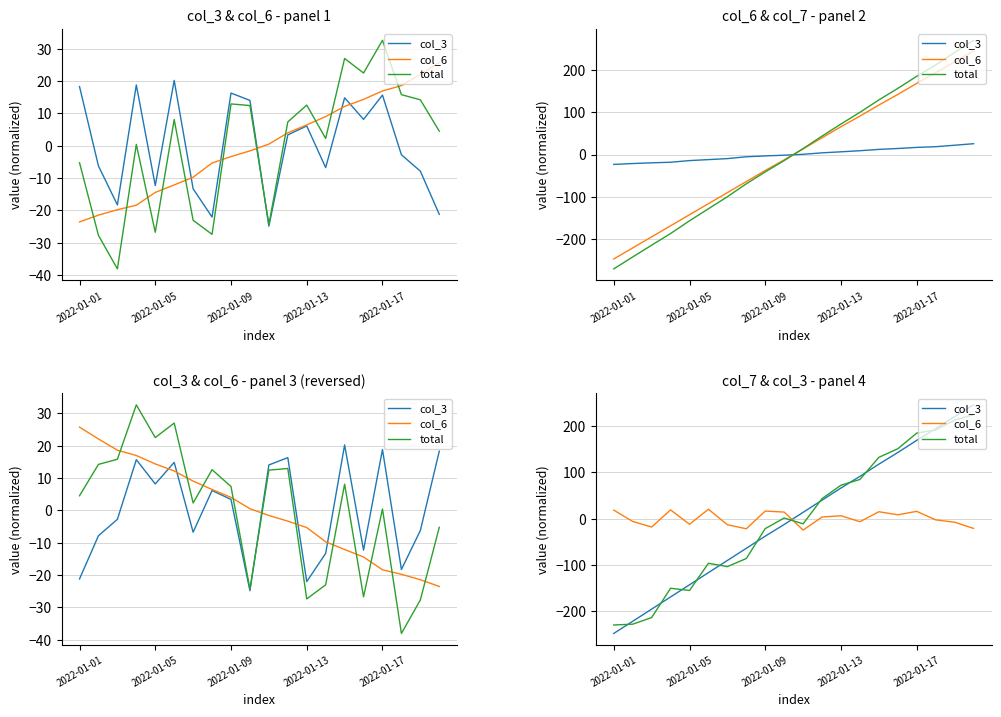

True or false: col_6 has more than 0 points higher than both neighbors.

True